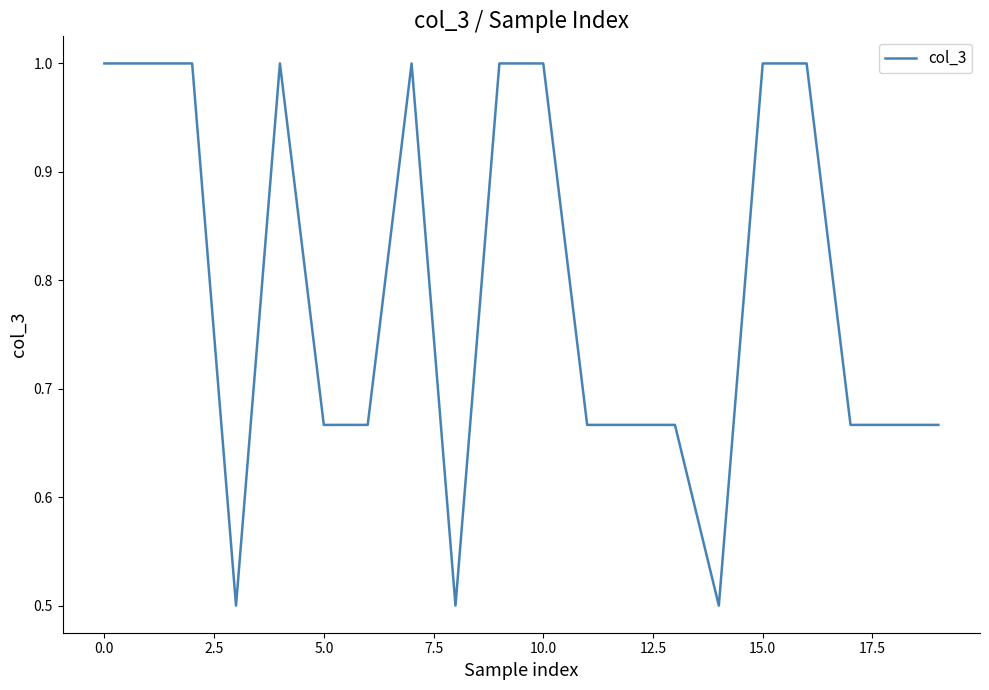

What is the greatest value displayed?

1.0